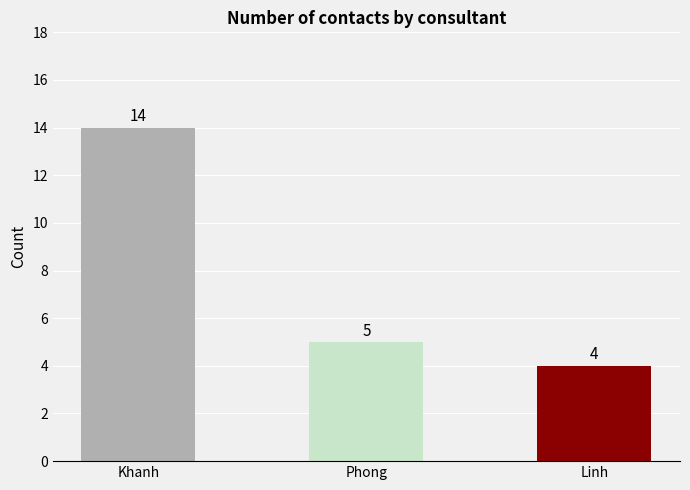

Is it true that the value at Linh is 4?

True